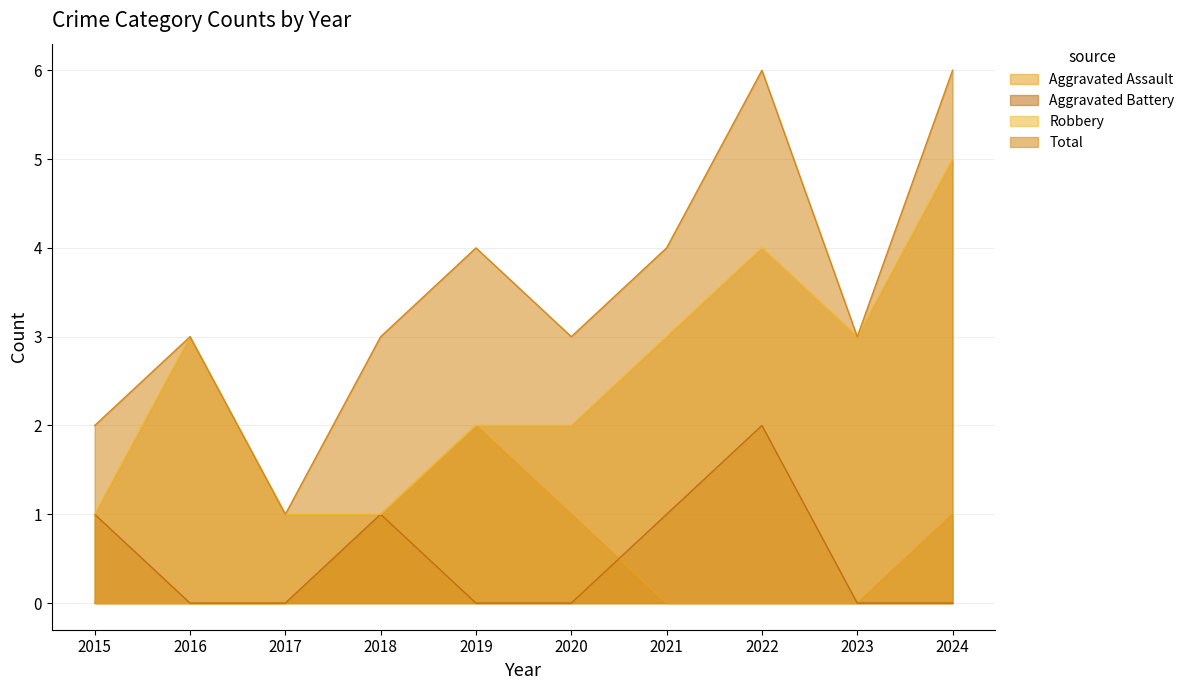

Which series changed the most between 2016 and 2019?

Aggravated Assault